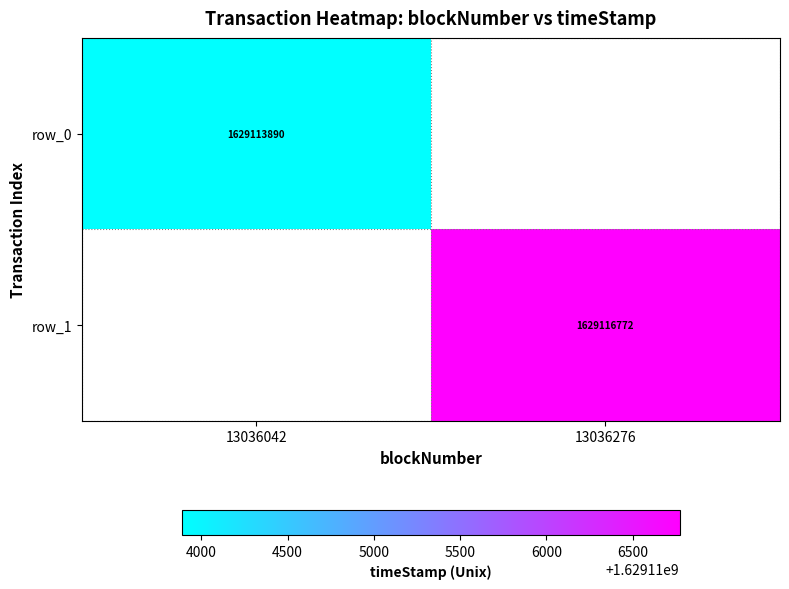

What is the sum of the row_1 values at 13036276 and 13036042?

1629116772